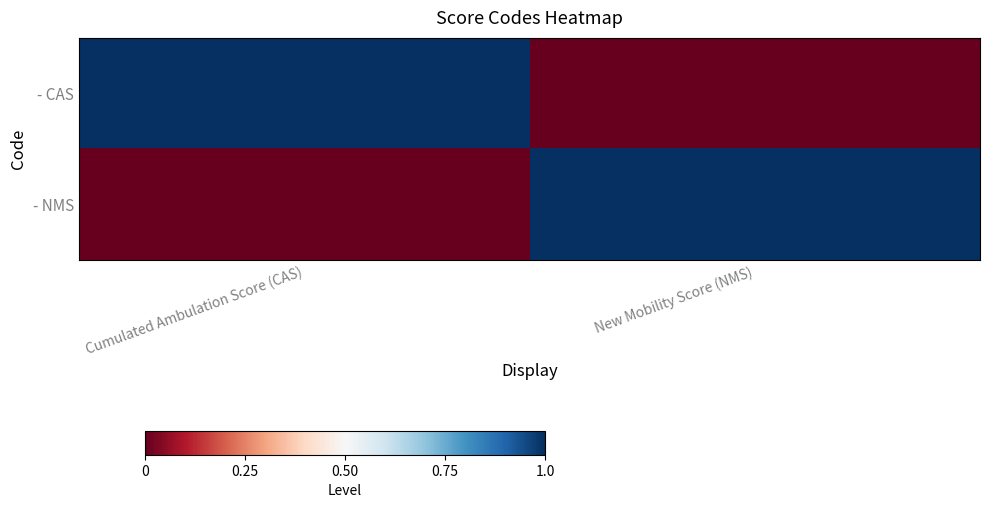

Between Cumulated Ambulation Score (CAS) and New Mobility Score (NMS), which series saw the biggest shift?

- CAS